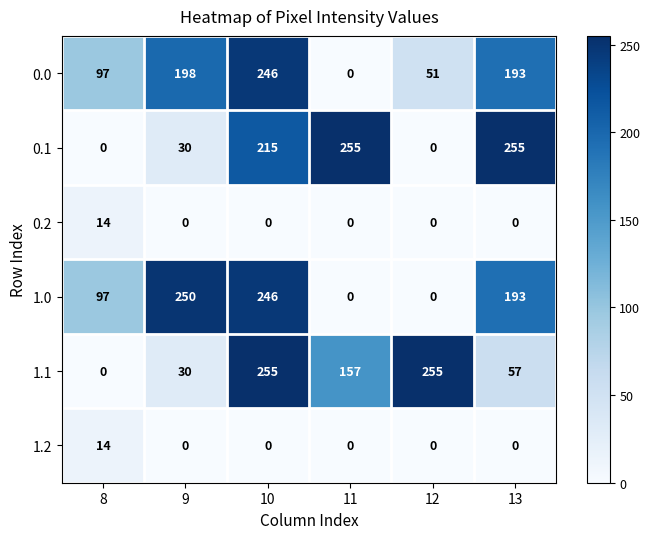

At how many categories does at least one series exceed 136?

5